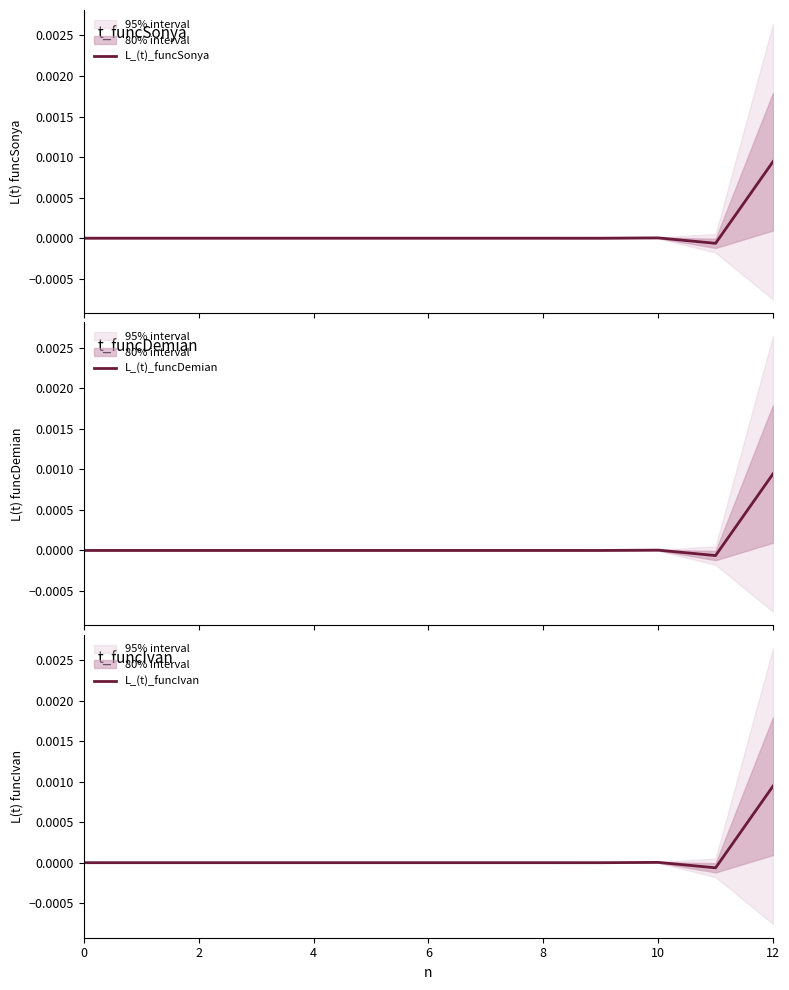

The L_(t)_funcIvan series shows 0.0 at 6. True or false?

True